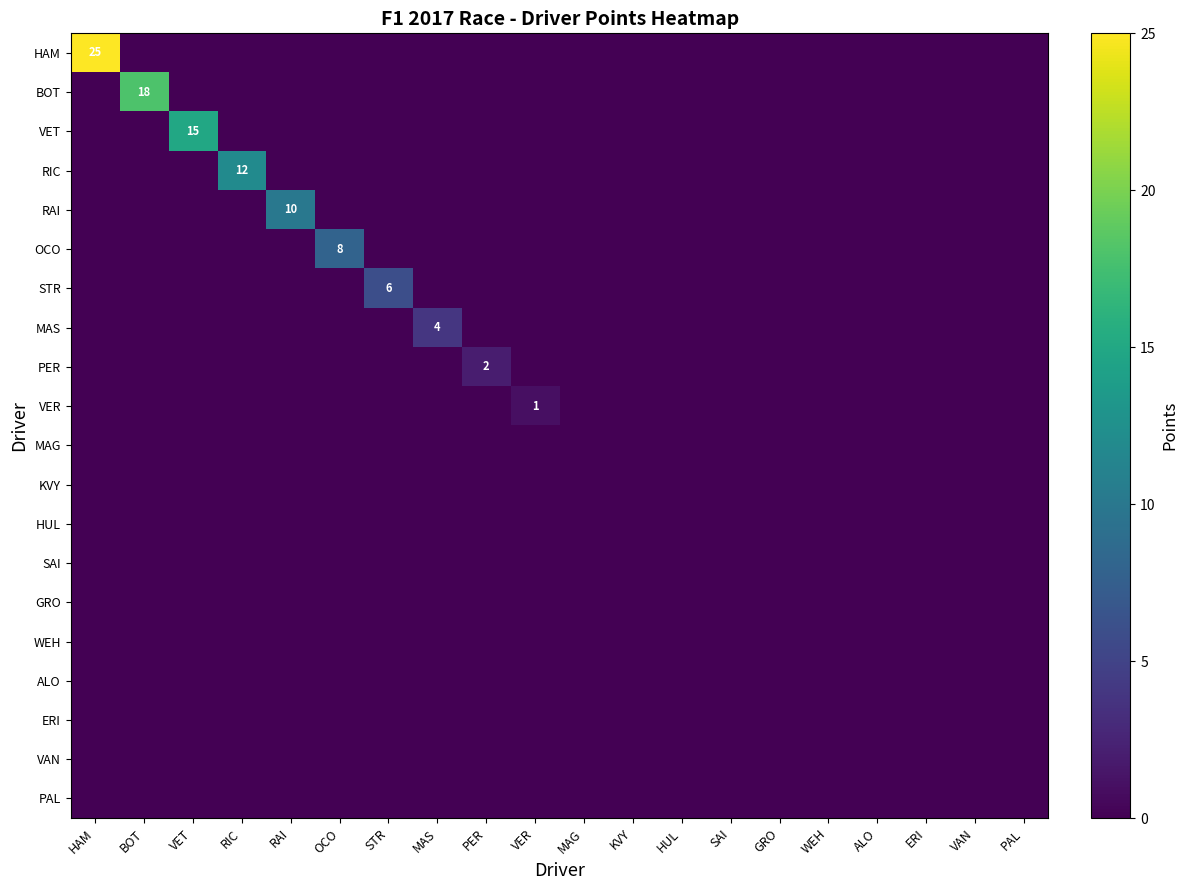

What is the spread (max minus min) of values at MAS?

4